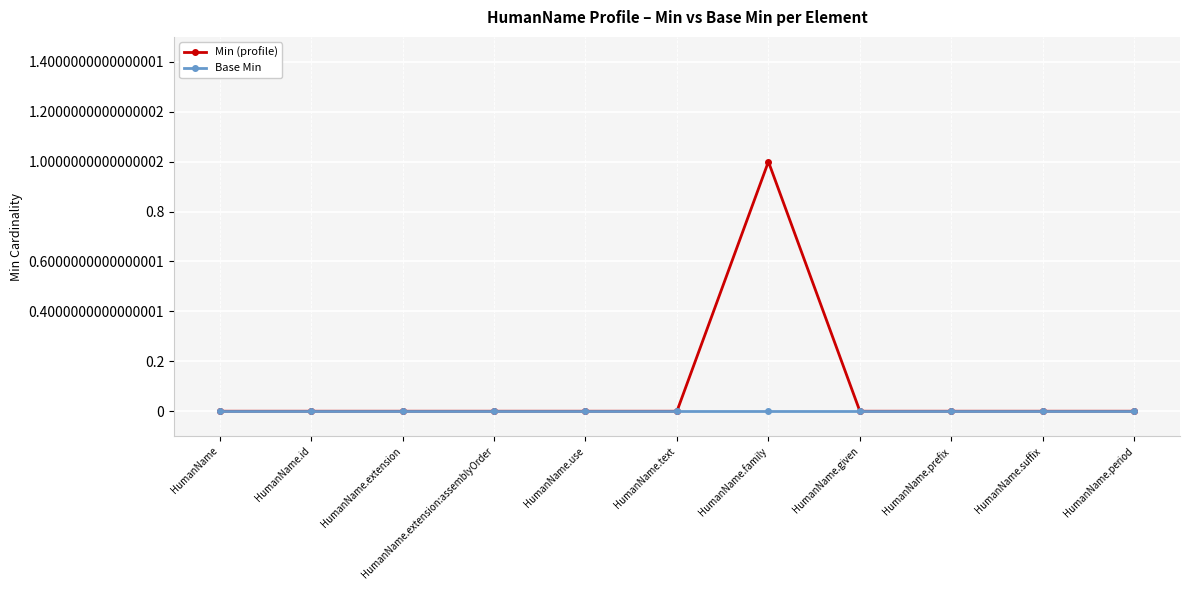

Which category has the highest value across all series?

HumanName.family